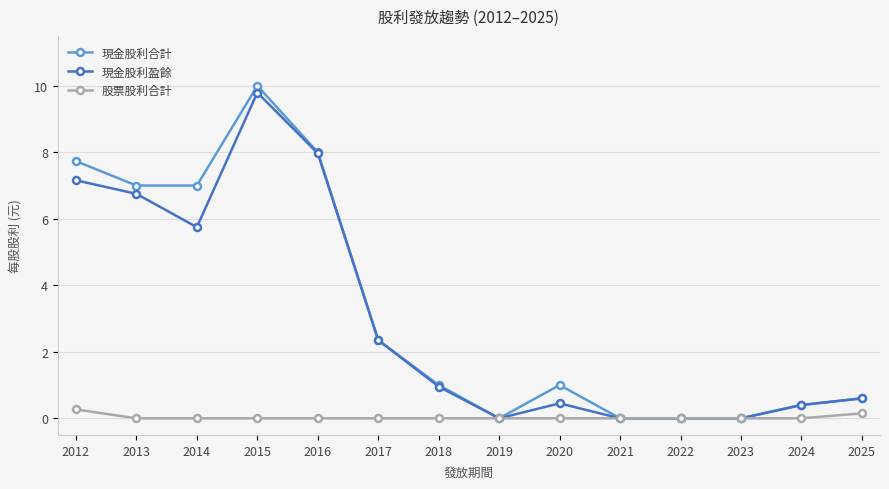

How many distinct data groups are displayed?

3